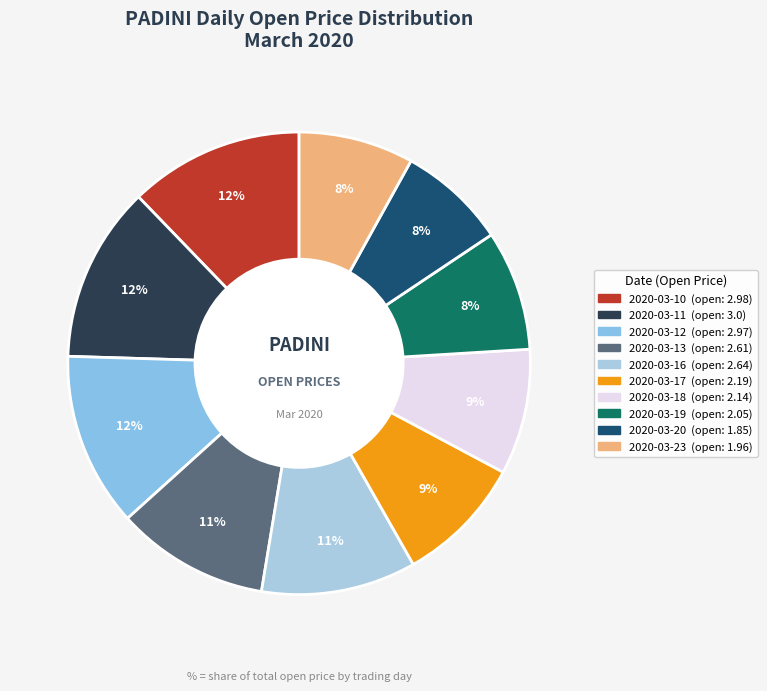

How many segments does this pie chart have?

10